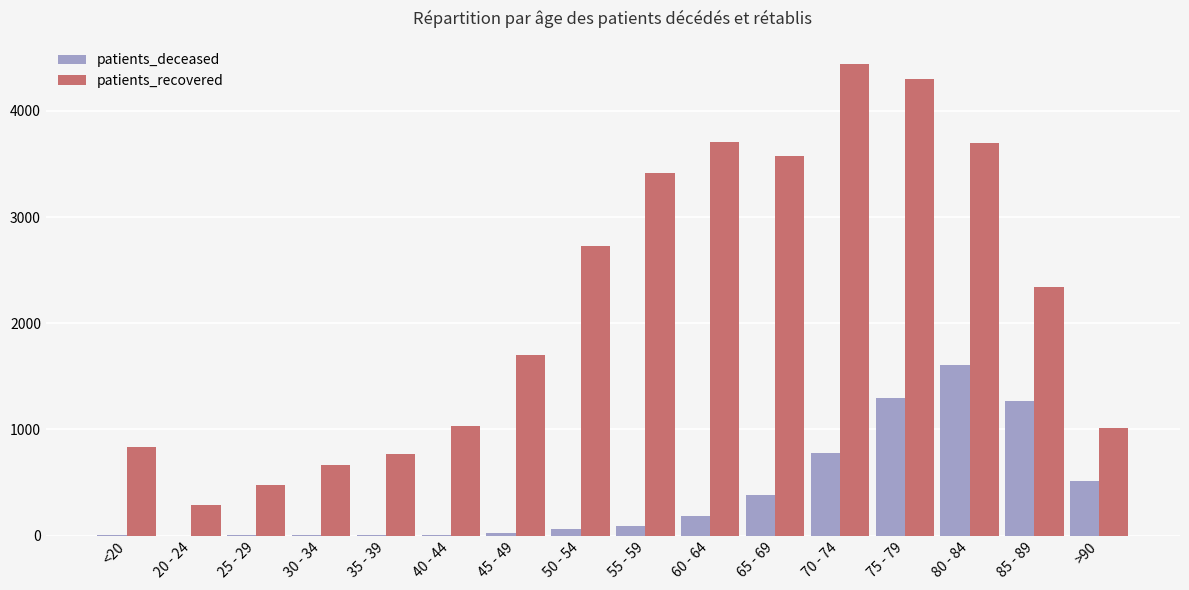

What is the highest value of the patients_recovered series?

4438